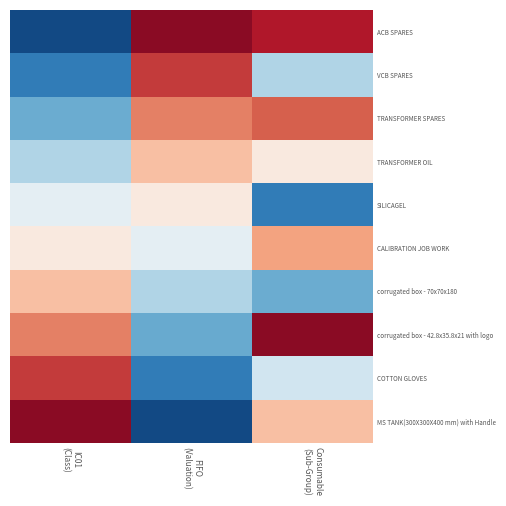

Count the number of categories in the chart.

3